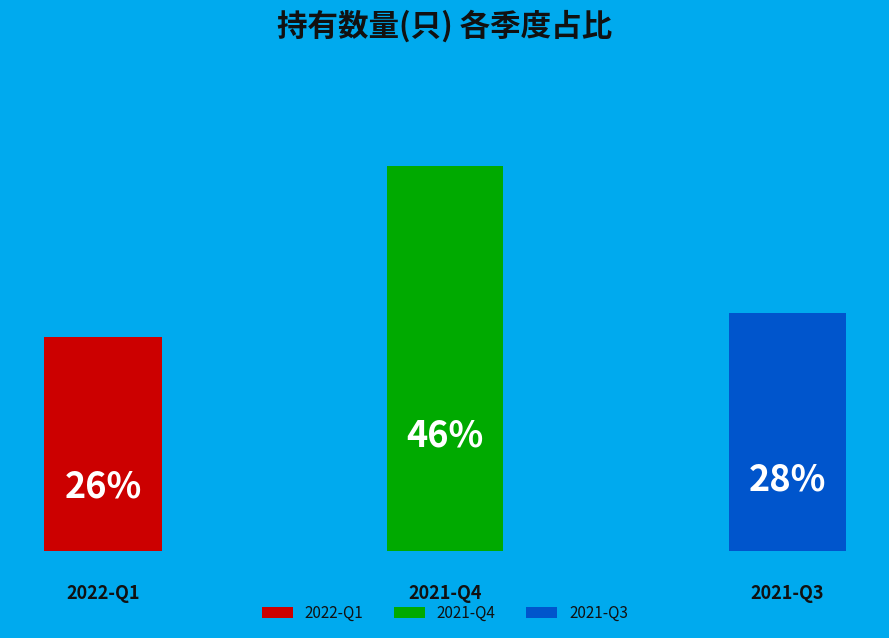

Which category has the smallest portion of the pie?

2022-Q1